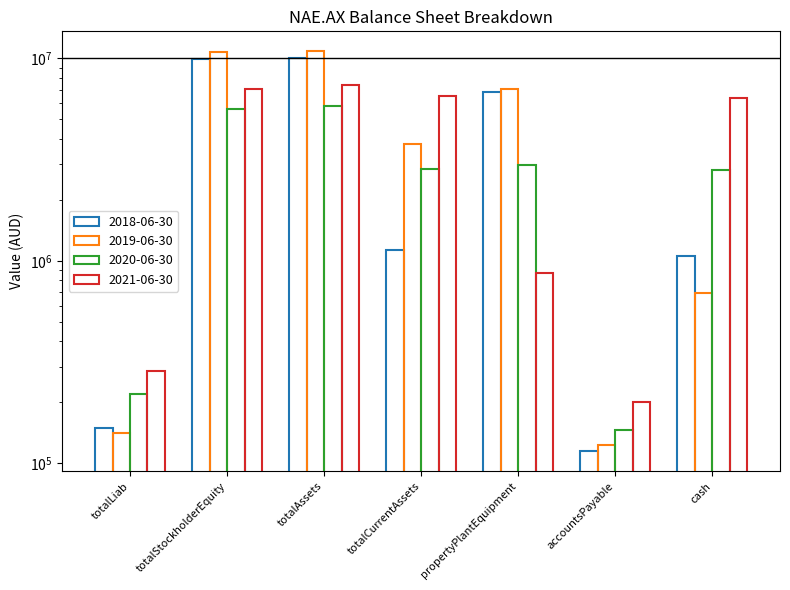

What is the label of the 1st bar from the left?

totalLiab